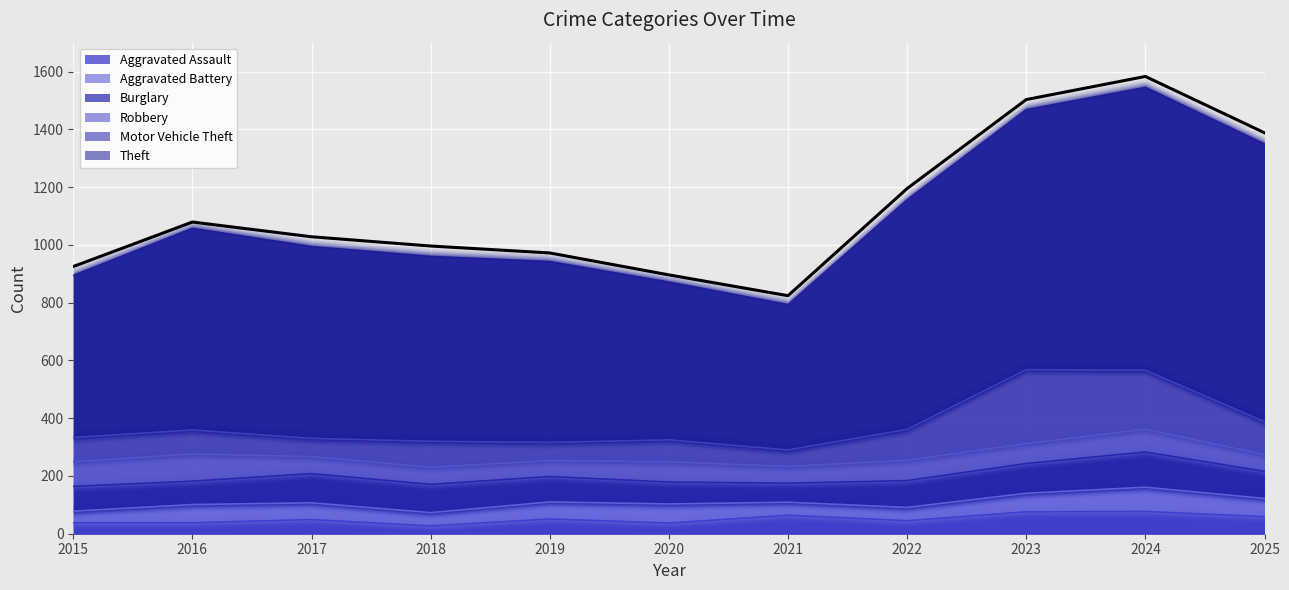

True or false: Aggravated Assault has more than 0 interior local peaks.

True